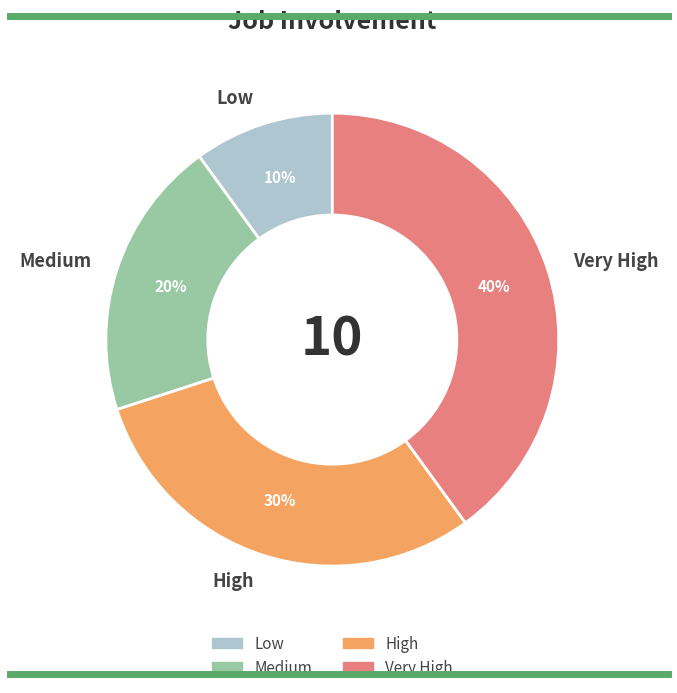

How many segments does this pie chart have?

4